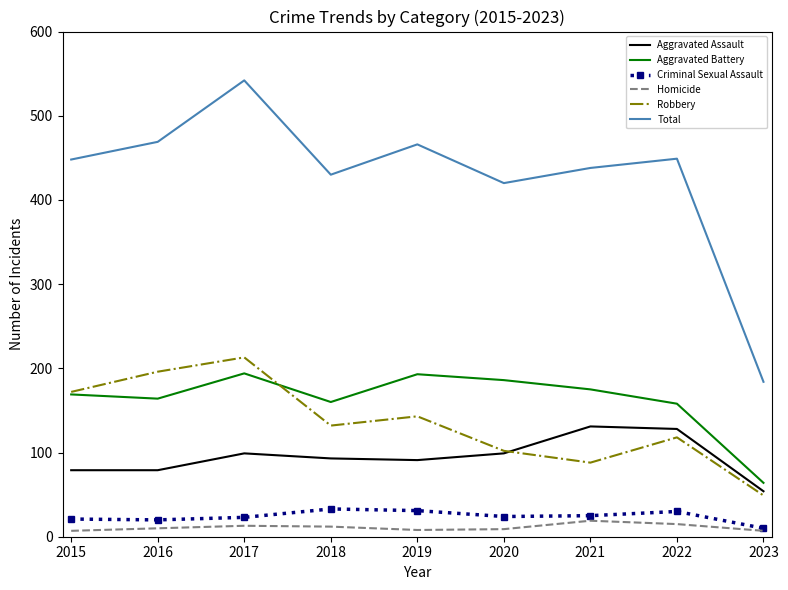

What is the difference between the highest and lowest values at 2017?

529